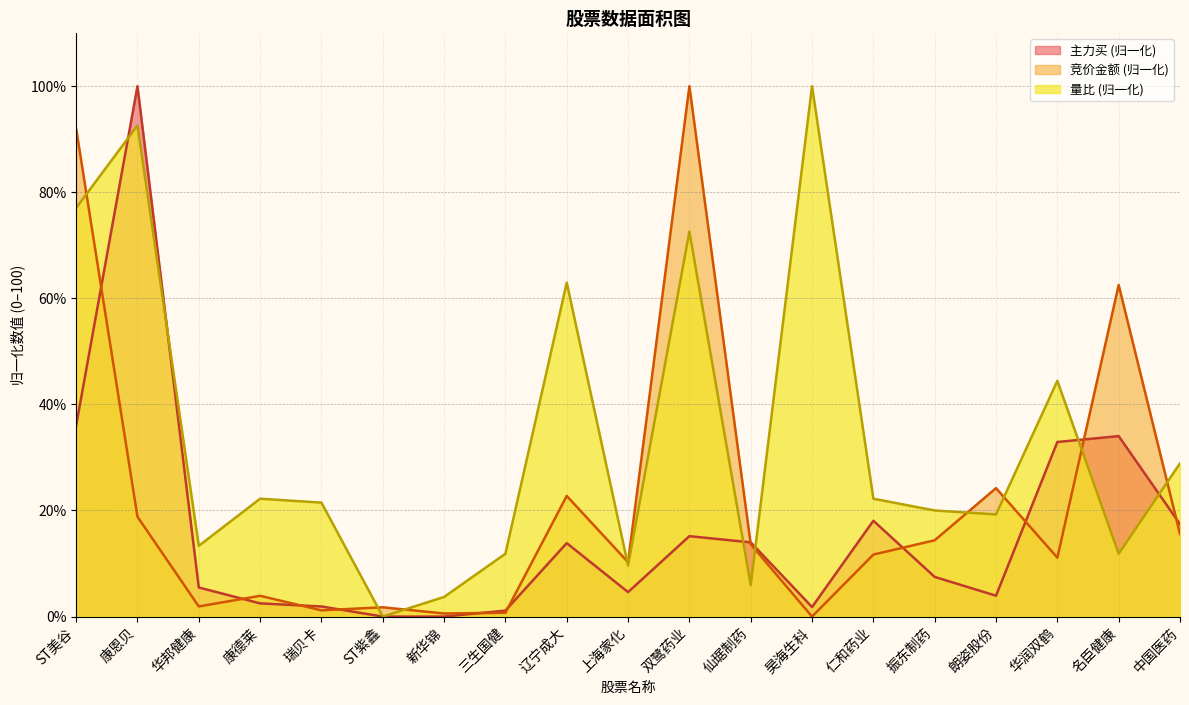

Which series has the largest range (max minus min)?

竞价金额